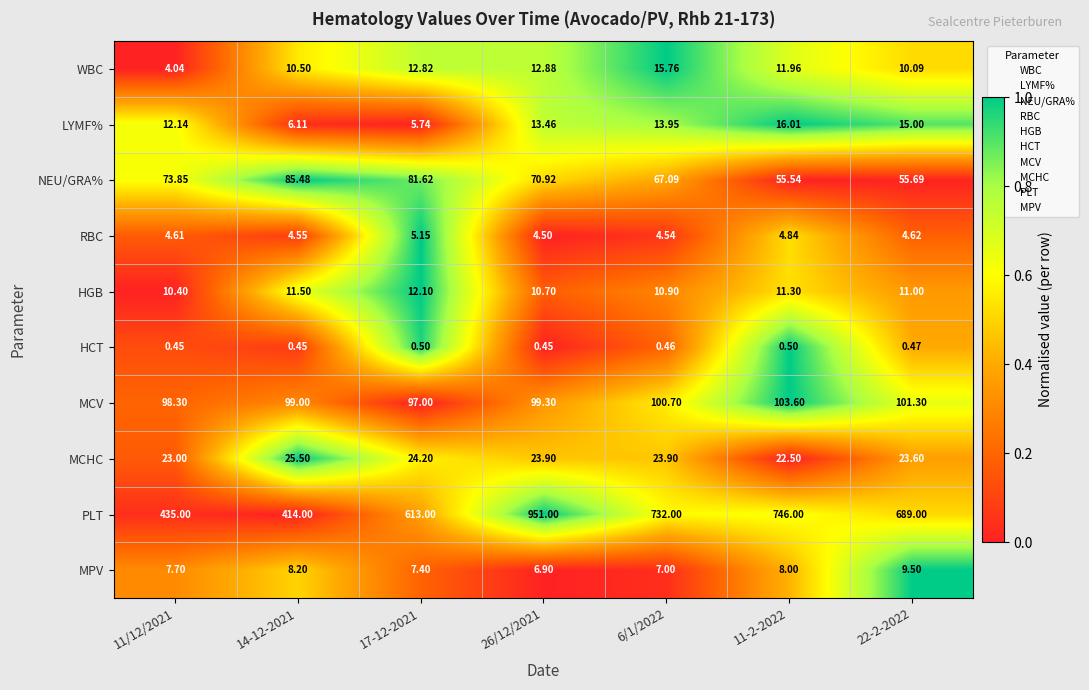

Which series has the largest total across all categories?

PLT